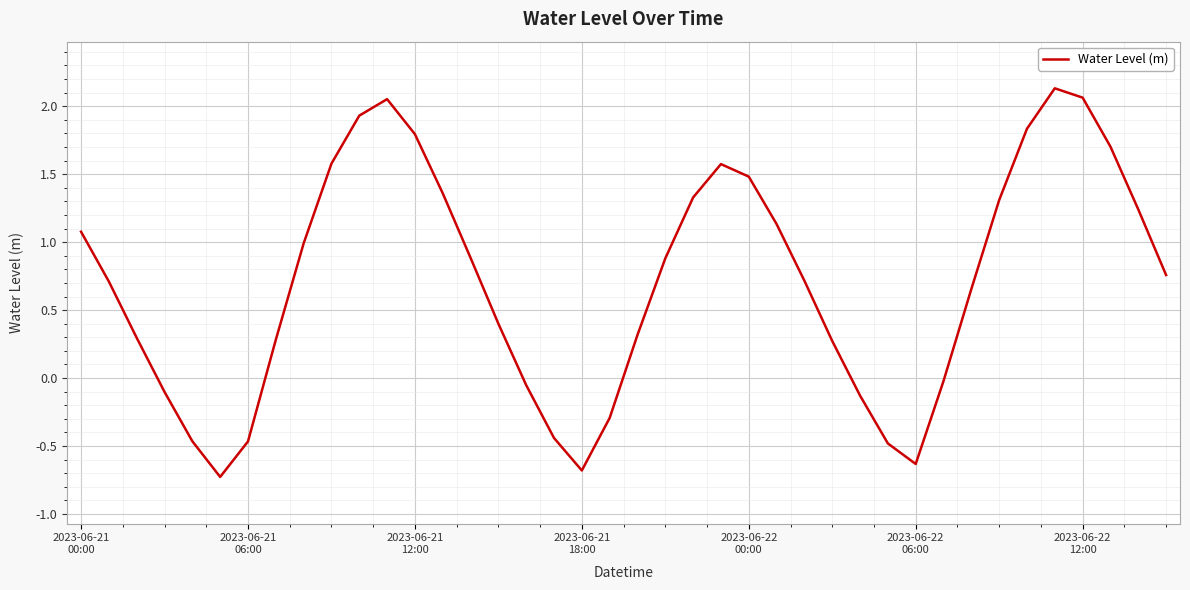

What is the smallest value displayed?

-0.7